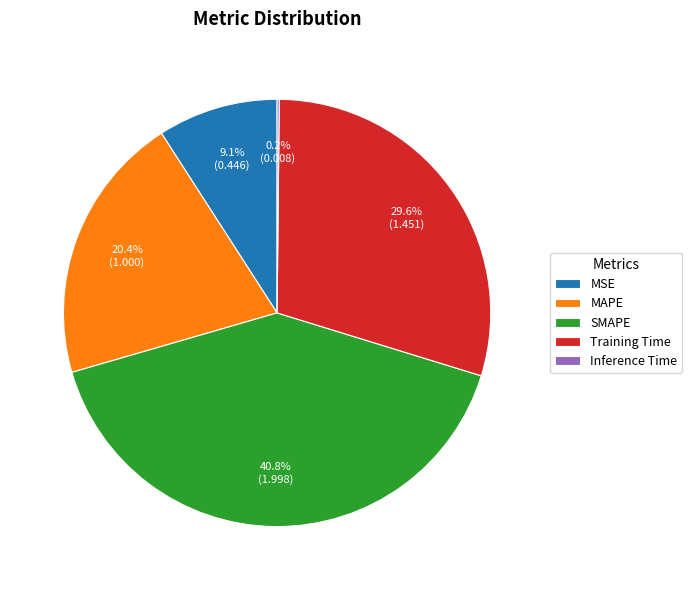

How much of the chart is everything except MSE?

90.9%